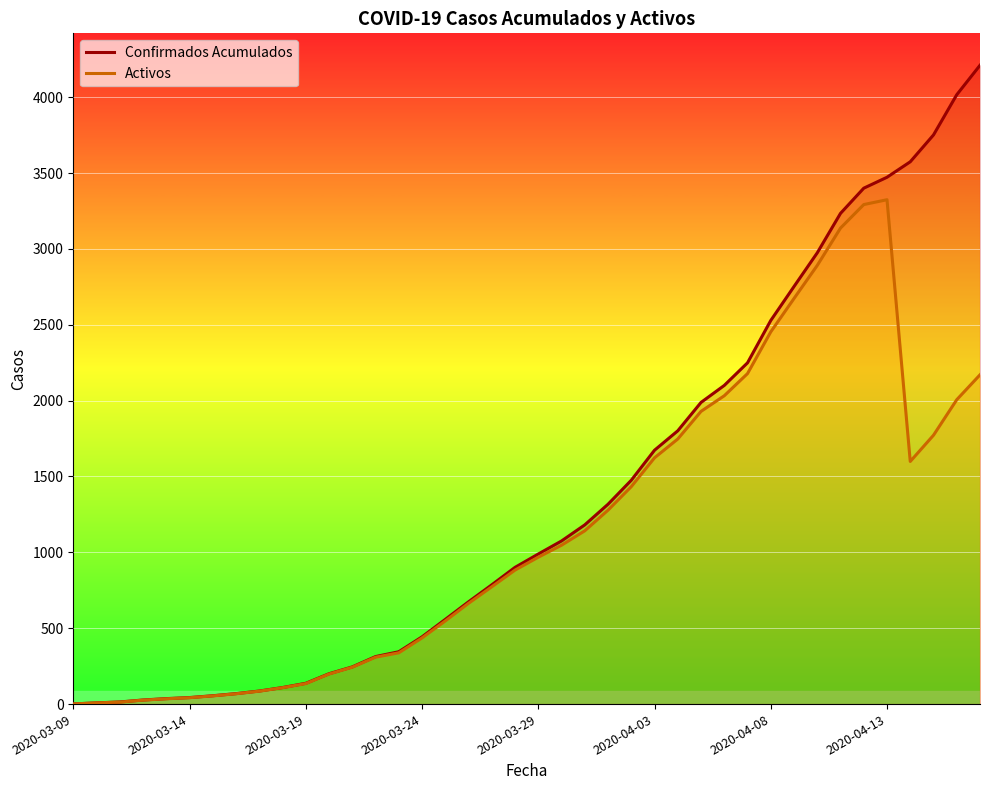

What is the spread (max minus min) of values at 27?

59